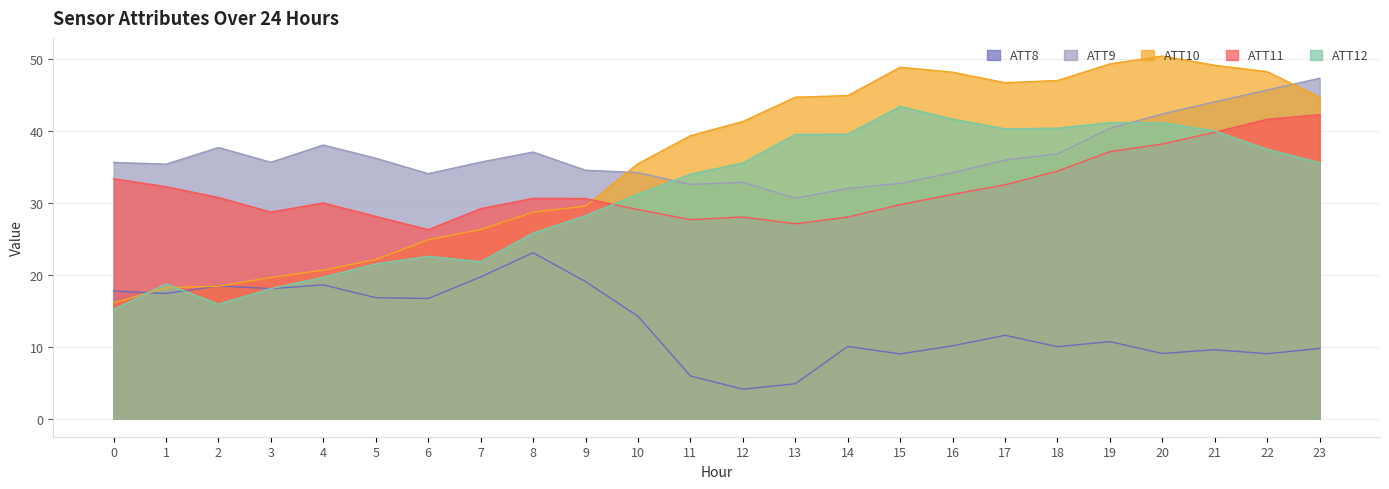

At which label is ATT8 closest to 13?

10